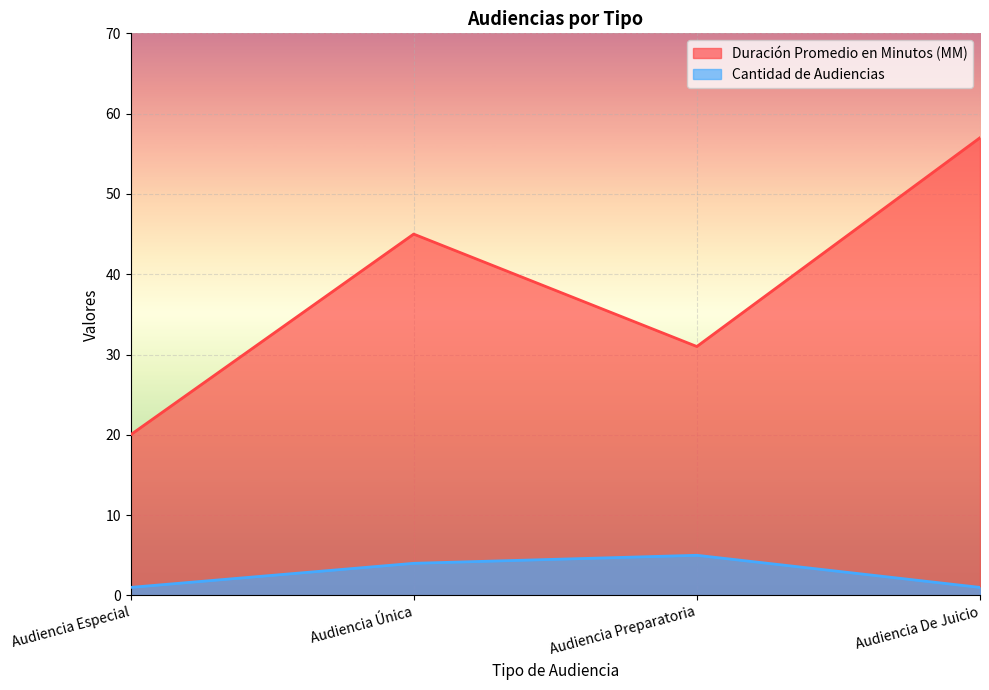

Between Audiencia Especial and Audiencia Preparatoria, which series saw the biggest shift?

Duración Promedio en Minutos (MM)